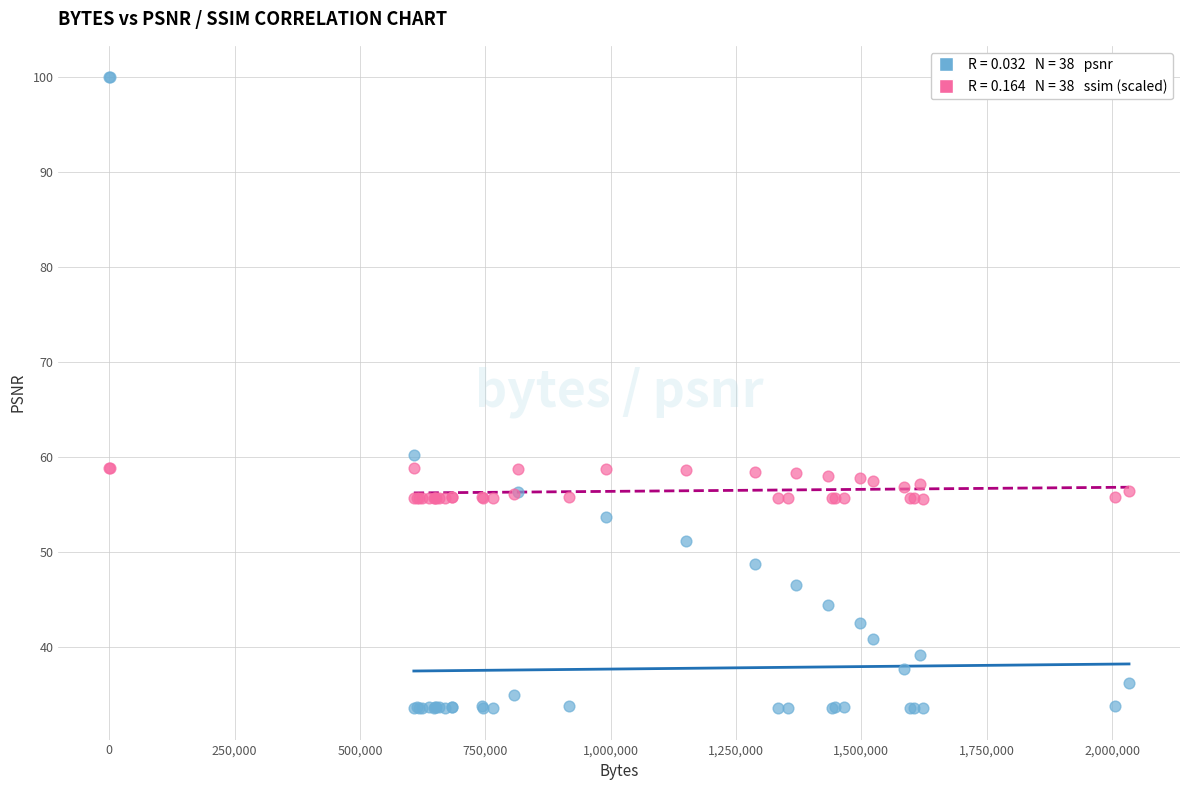

Across all series, what Y value is closest to 66?

60.2